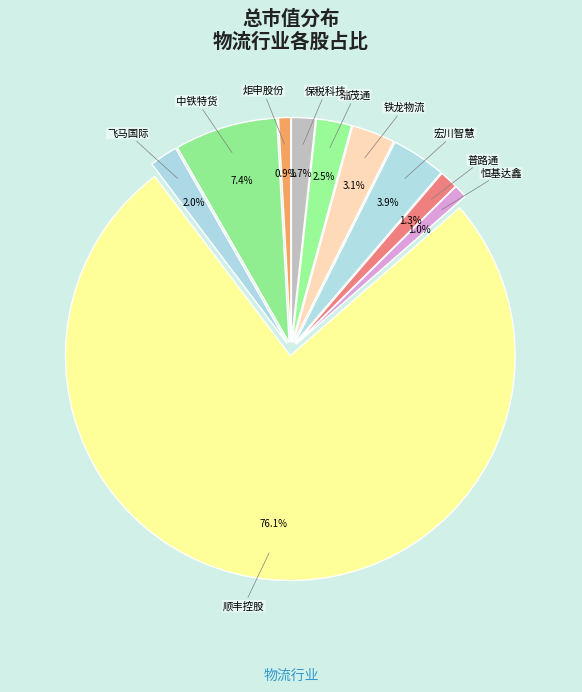

To the nearest percent, what is the average slice percentage?

10%